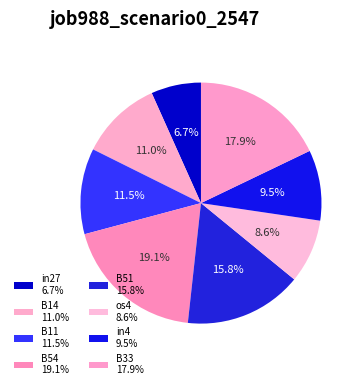

What percentage is the in4 slice, to the nearest percent?

9%